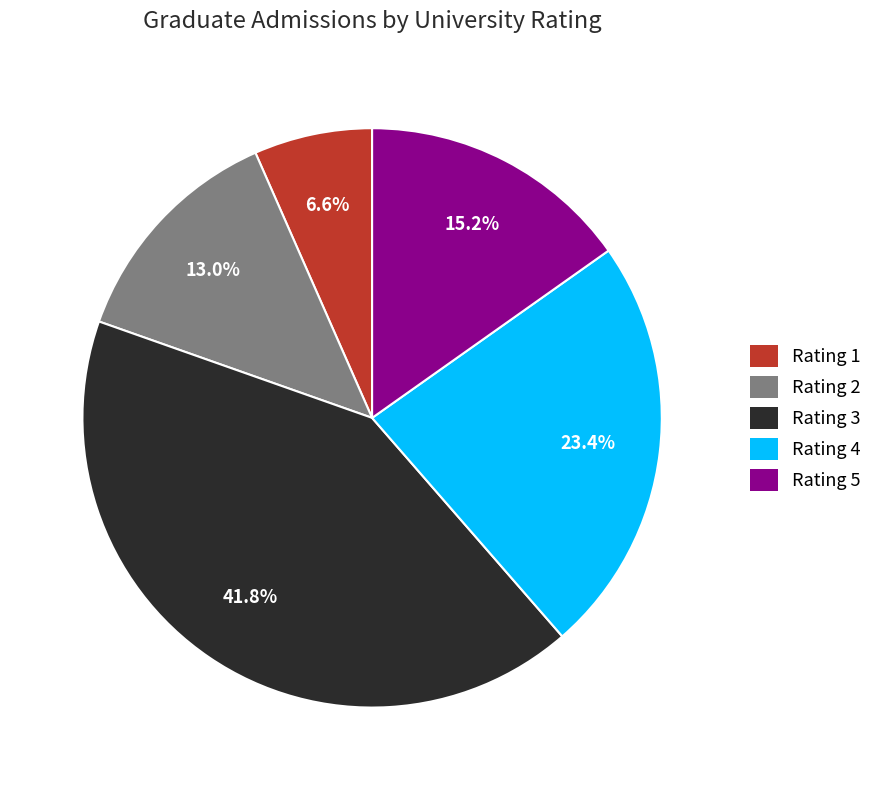

Rank the categories by value from lowest to highest.

Rating 1, Rating 2, Rating 5, Rating 4, Rating 3